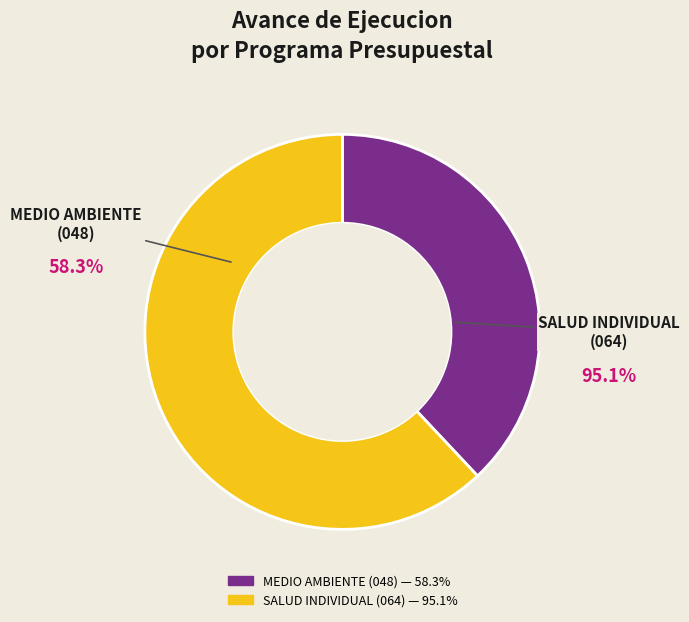

Does any single category account for the majority?

Yes